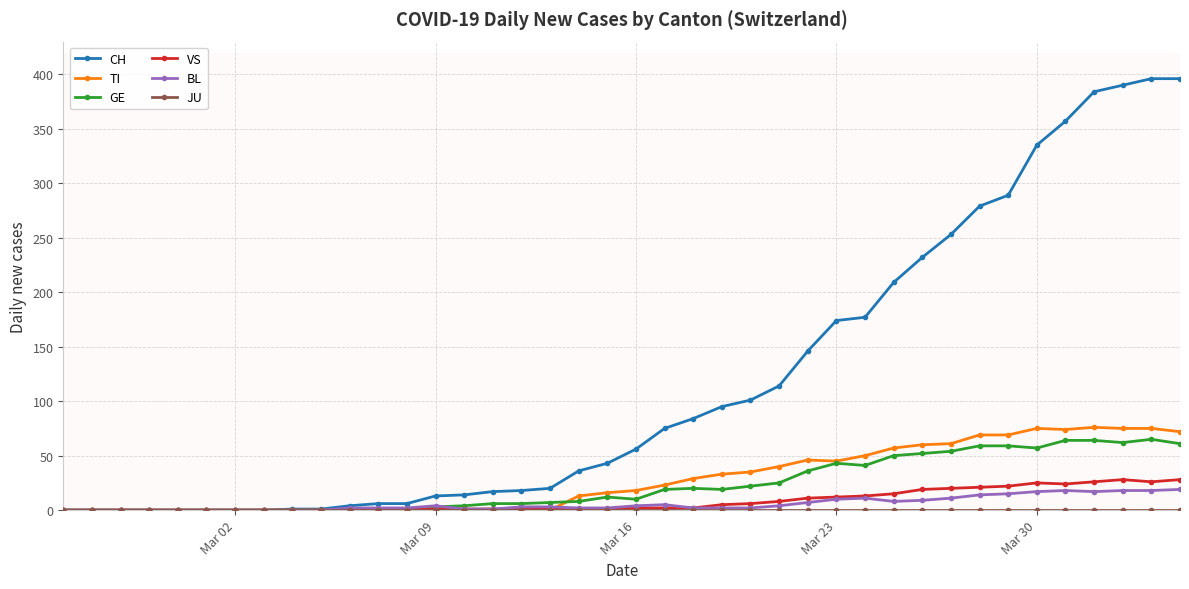

Is this an area chart (filled region under the line)?

No